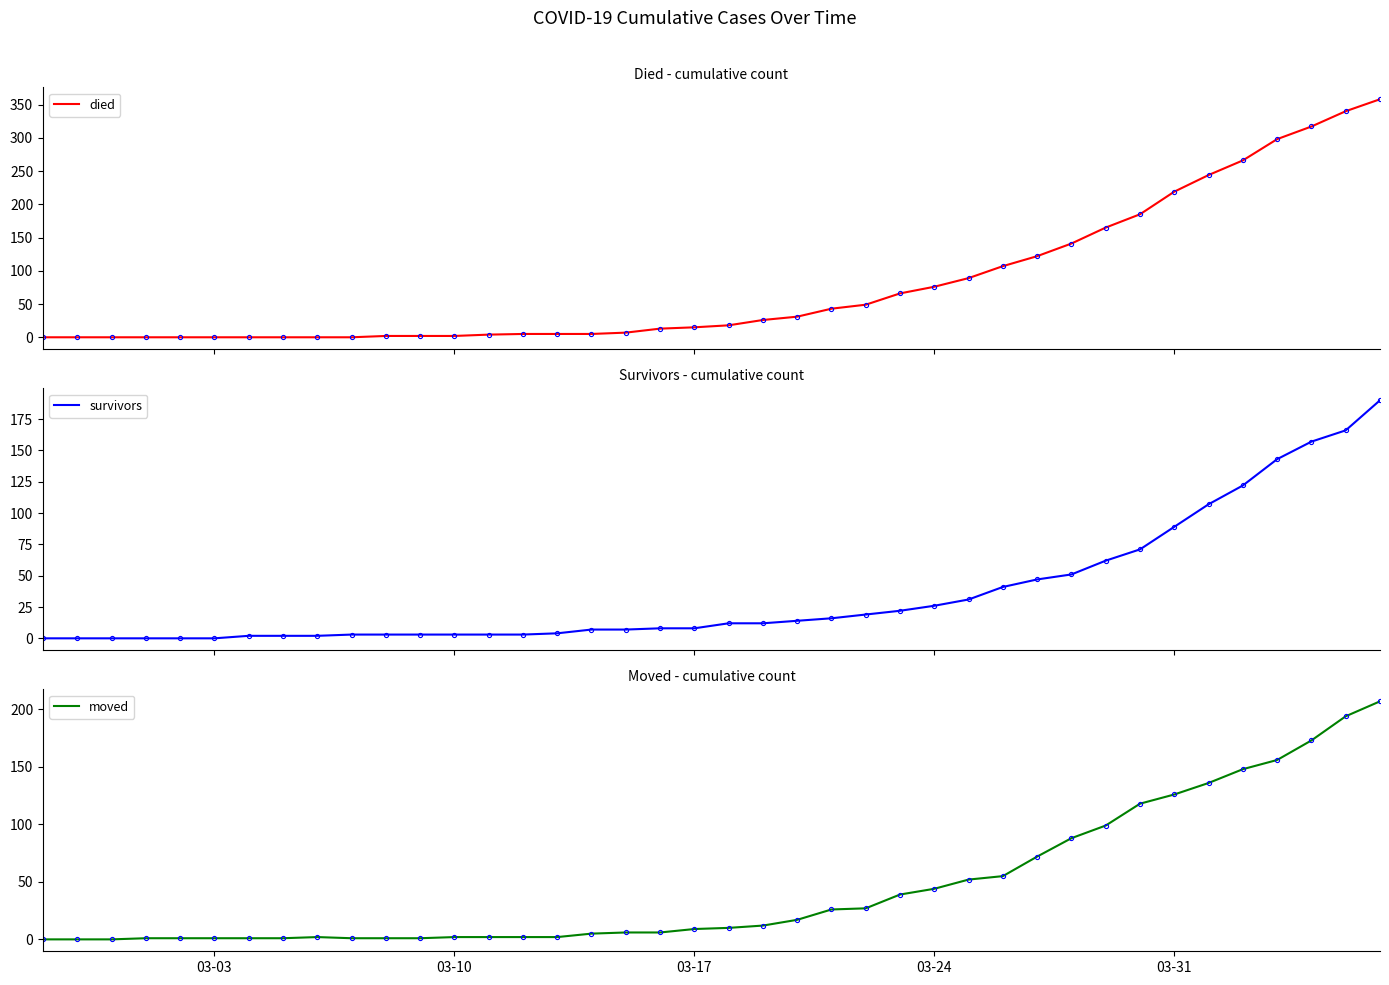

What is the difference between the maximum and second lowest values in the died series?

358